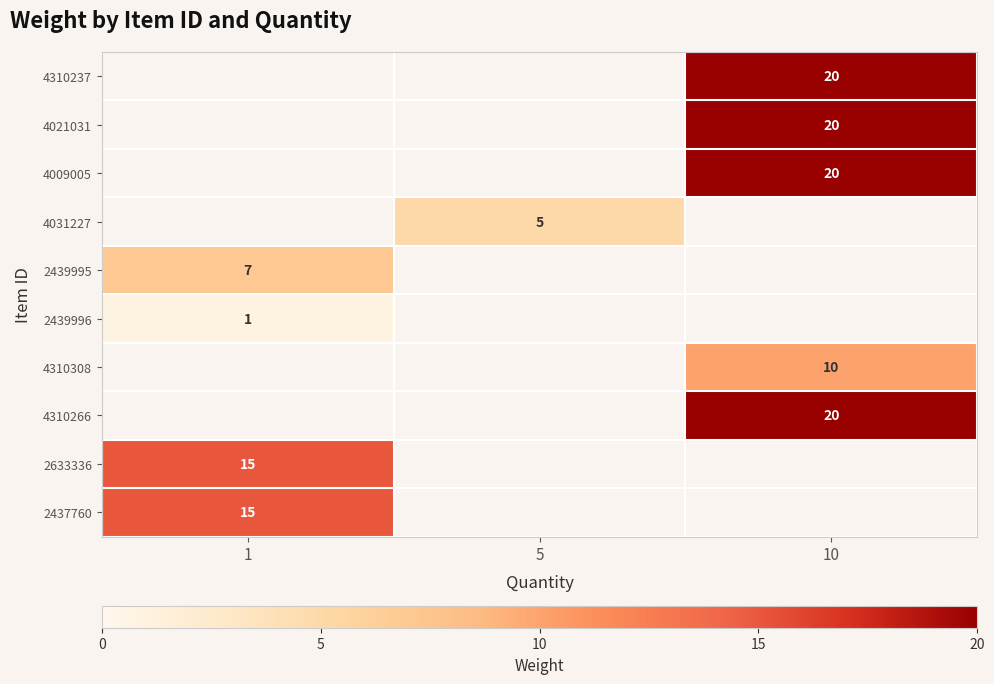

List the labels in order of row_7 value, smallest first.

1, 5, 10